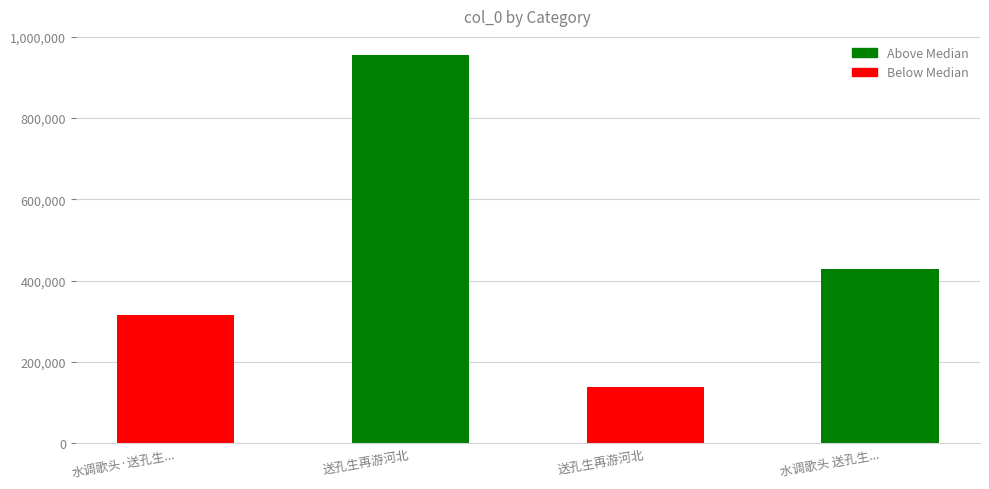

List the labels in order of value, smallest first.

送孔生再游河北, 水调歌头·送孔生..., 水调歌头 送孔生..., 送孔生再游河北